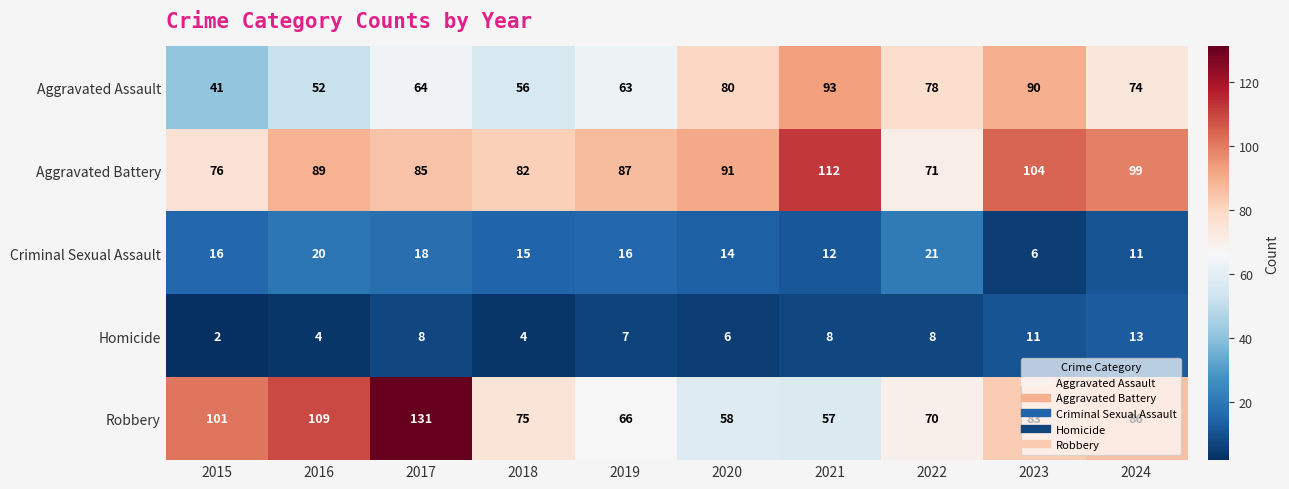

What is the total value across all series at 2015?

236